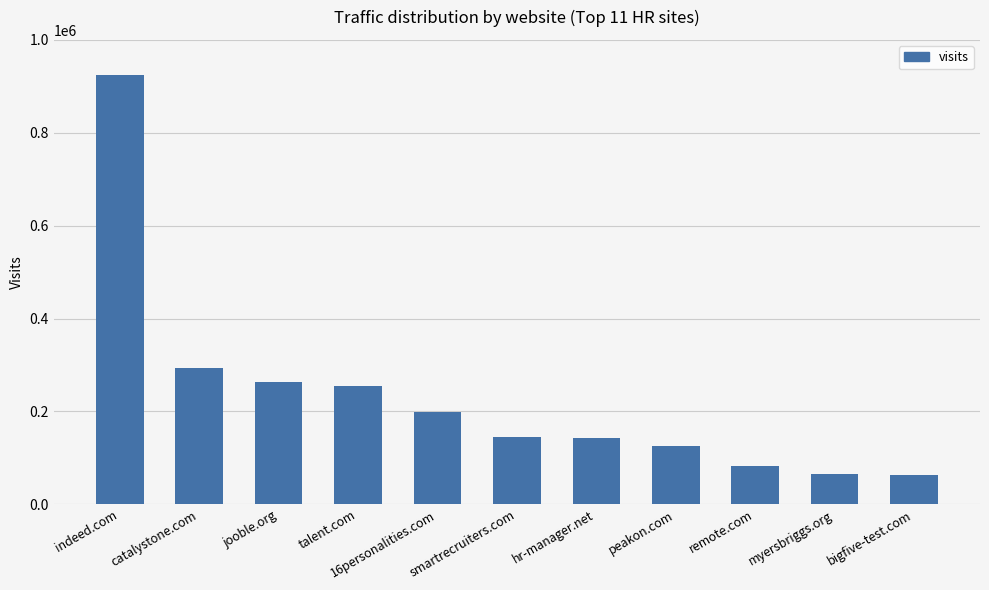

What is the sum of all values?

2560142